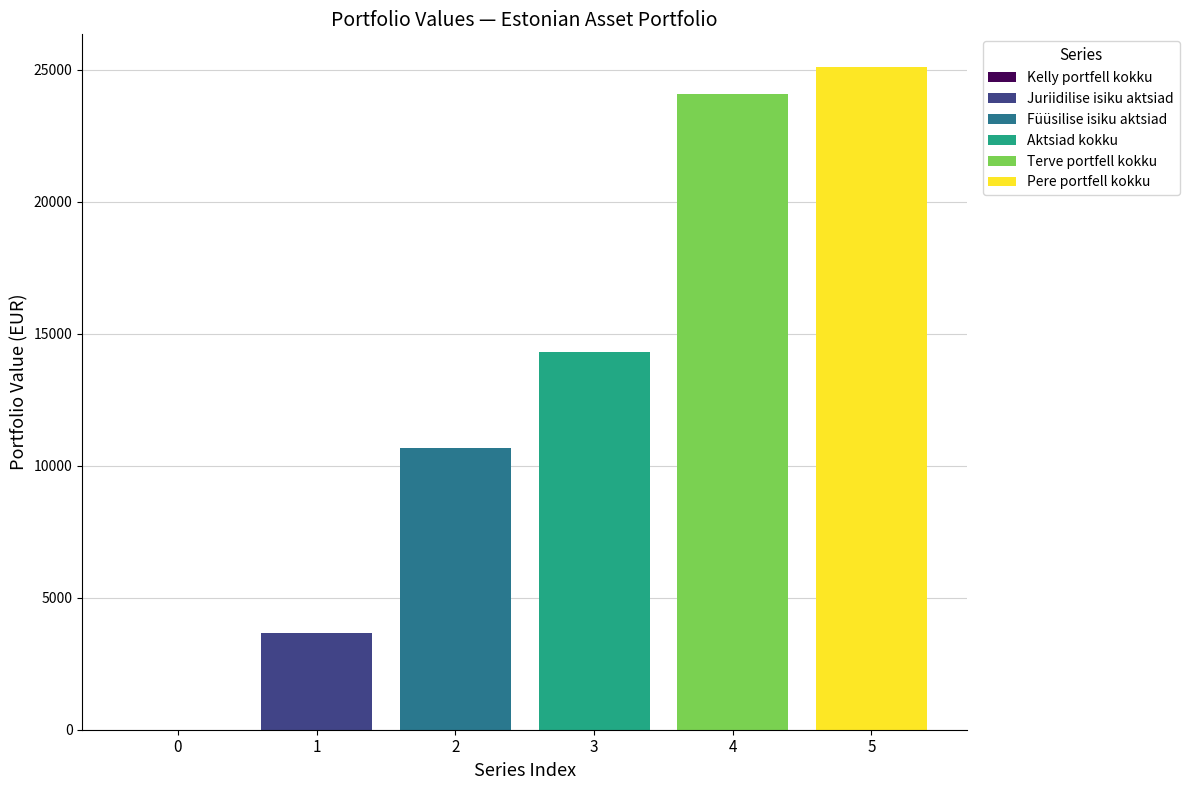

What is the highest value of the Juriidilise isiku aktsiad series?

3650.2